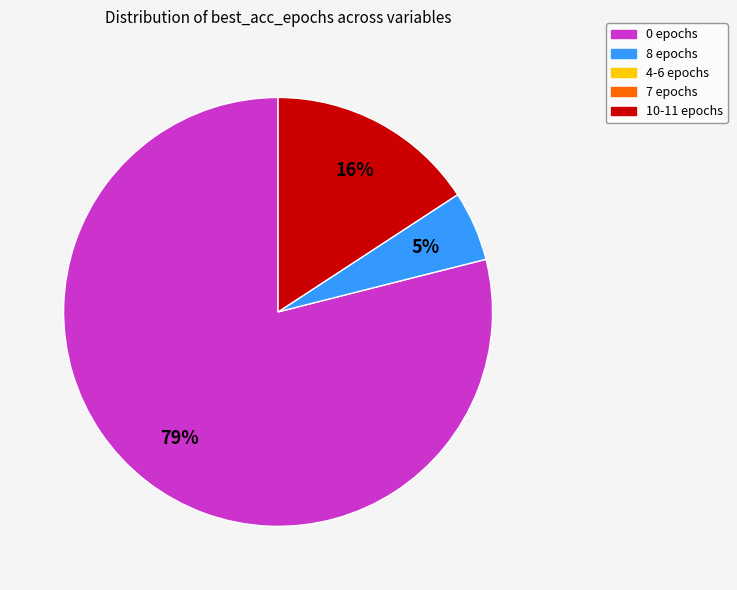

To the nearest percent, what is the average slice percentage?

33%